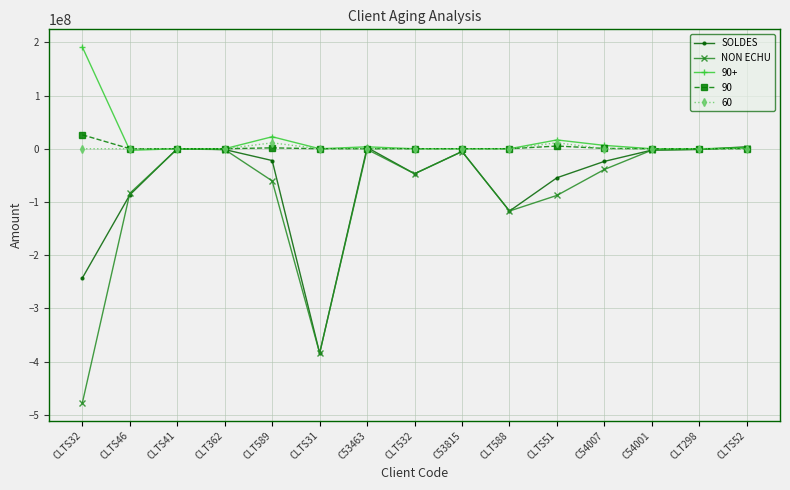

Does the chart have visible grid lines?

Yes